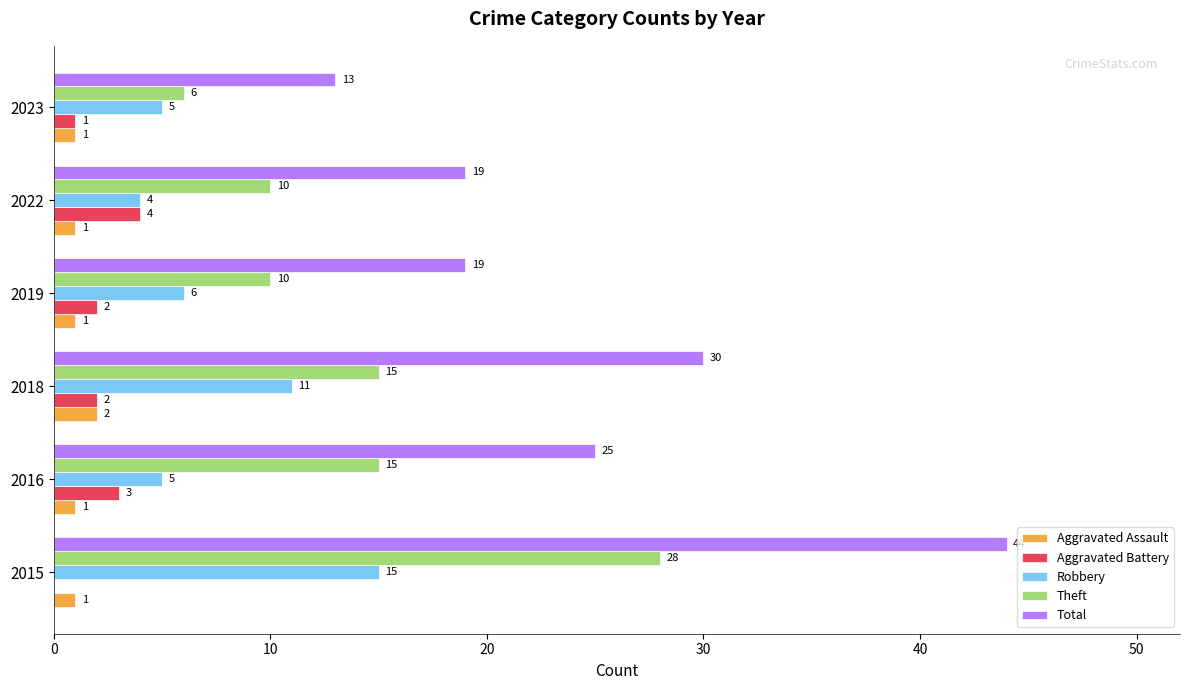

Which series changed the most between 2016 and 2018?

Robbery